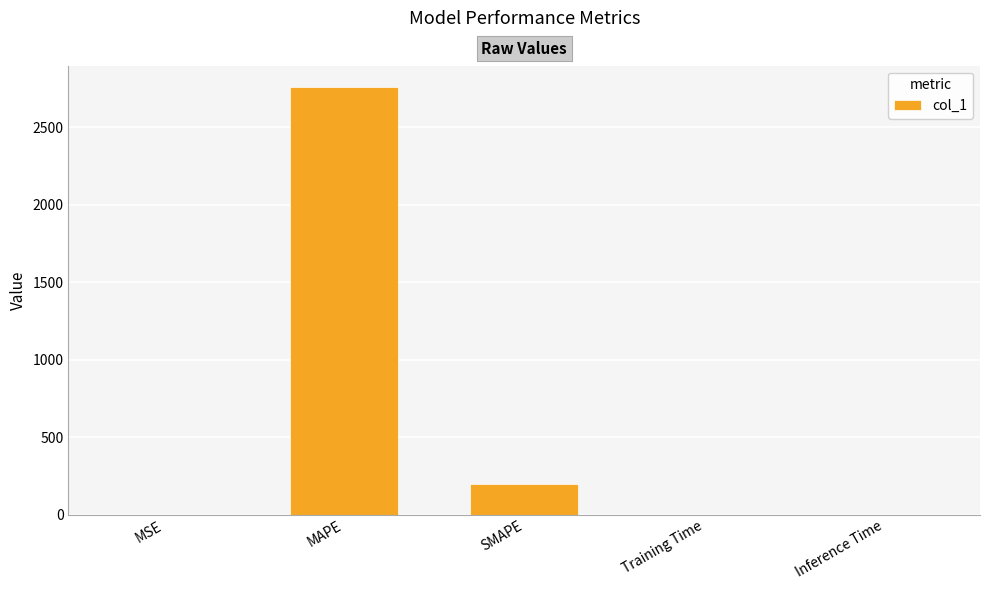

The chart shows a value of 0.0 at MSE. True or false?

True